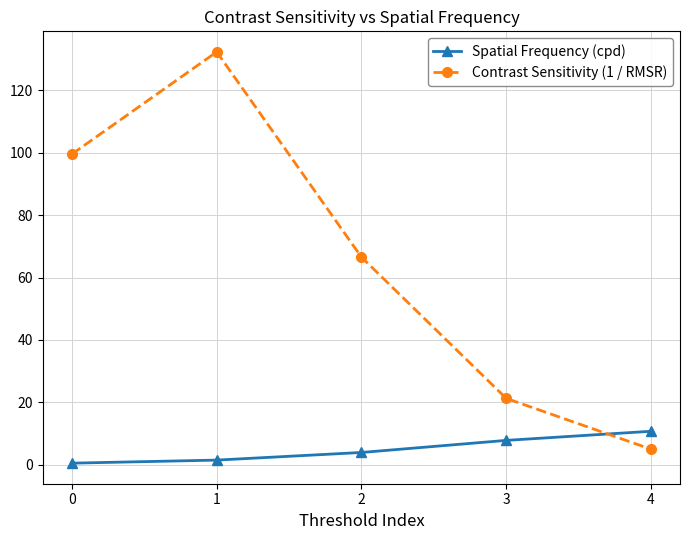

What is the maximum value for Spatial Frequency (cpd)?

10.7